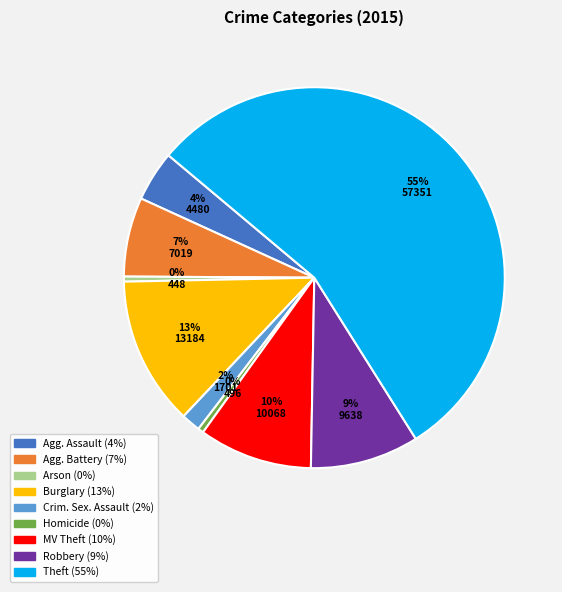

Is there a majority slice in this chart?

Yes